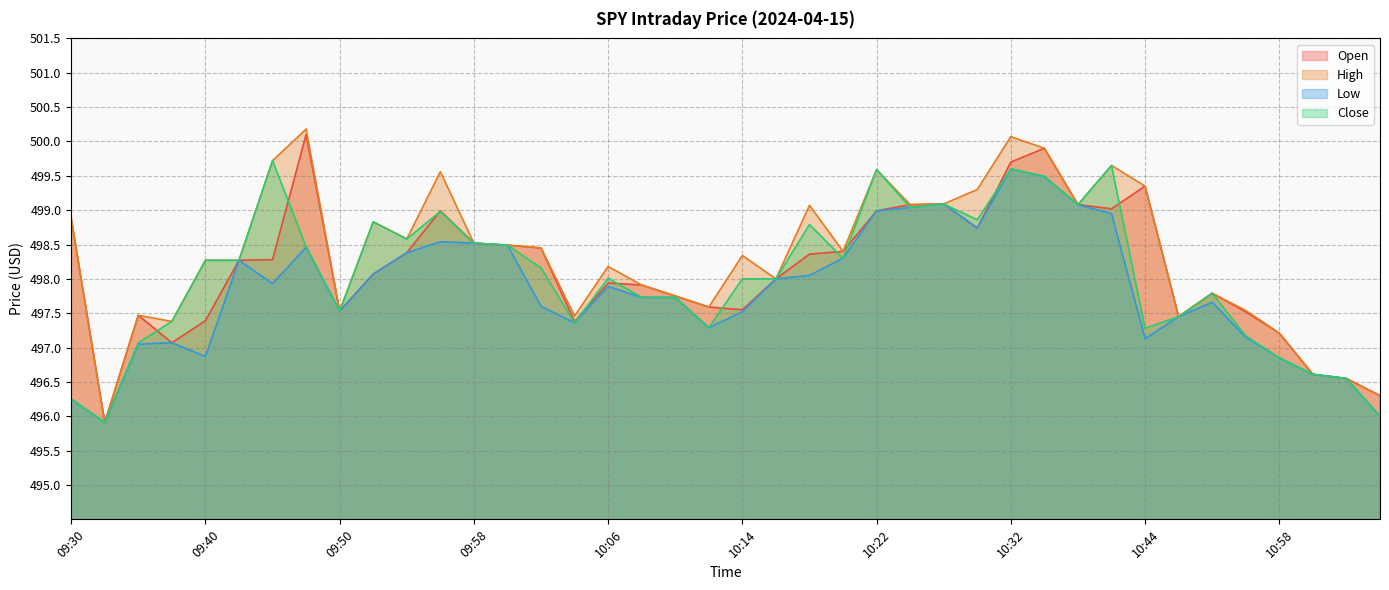

What is the sum of all High values?

19933.3